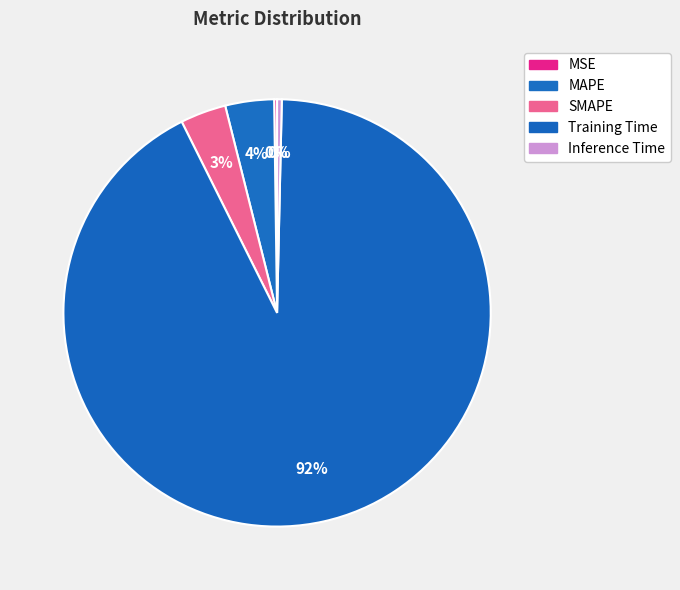

Count the number of slices in the pie.

5